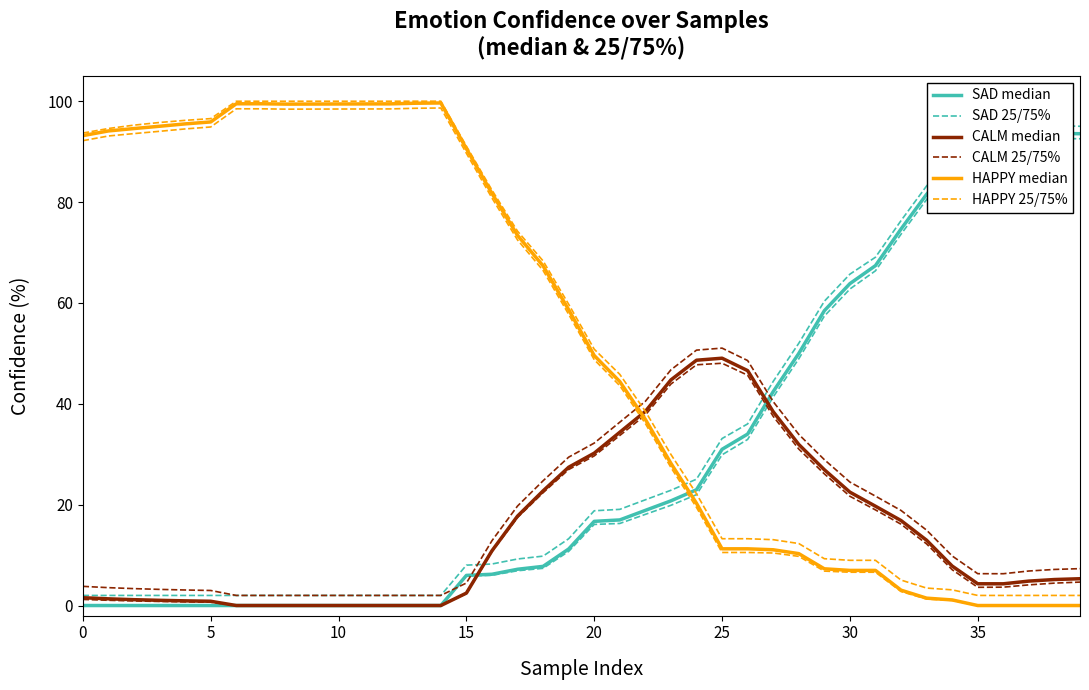

What is the total value across all series at 16?

202.2